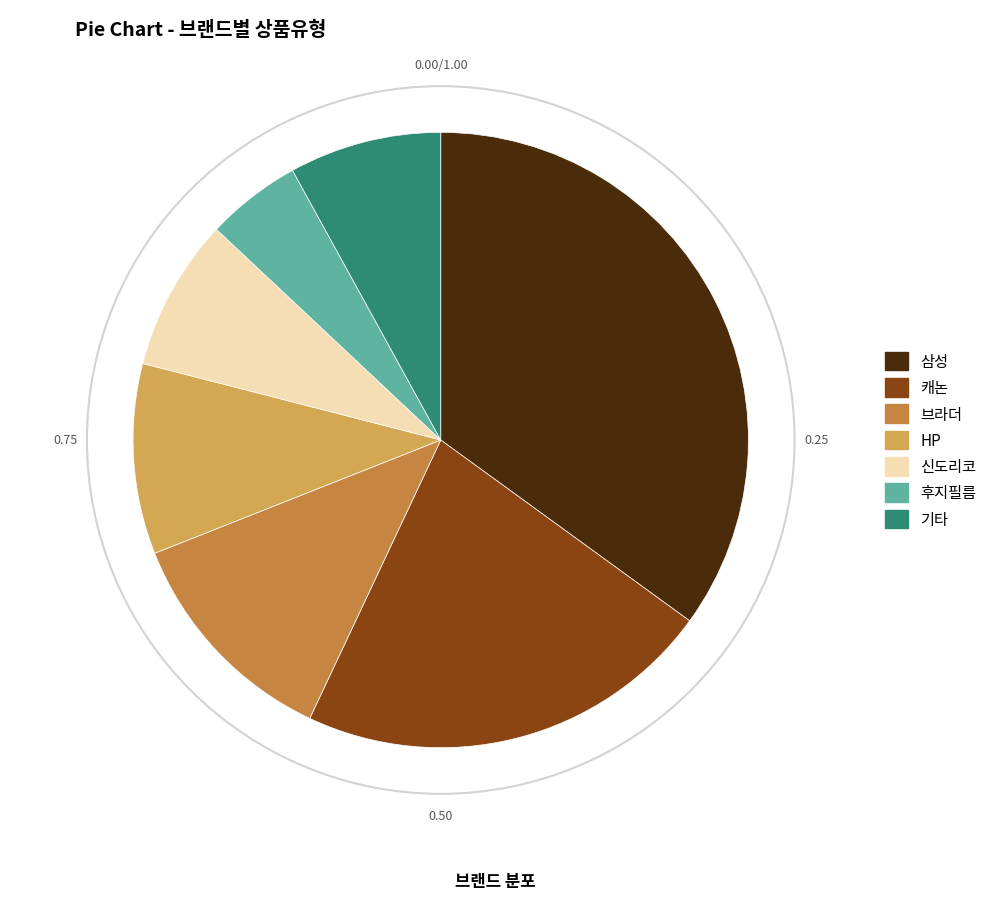

Count the number of slices in the pie.

7